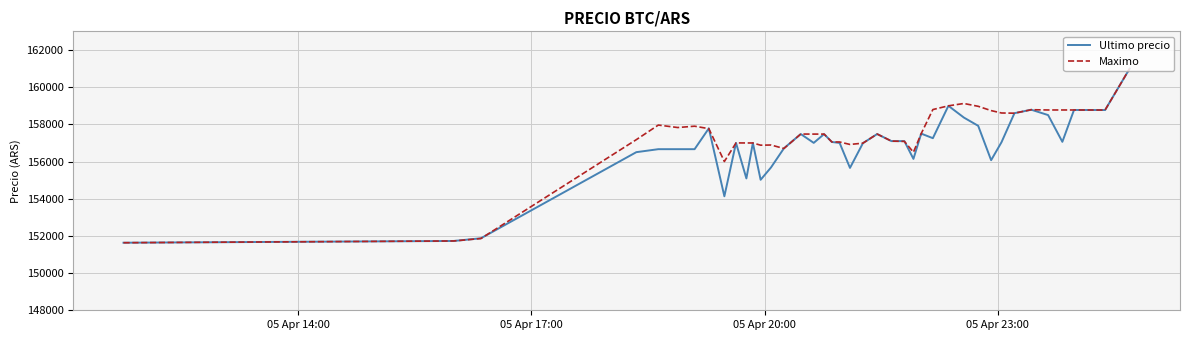

What is the minimum value for Maximo?

151633